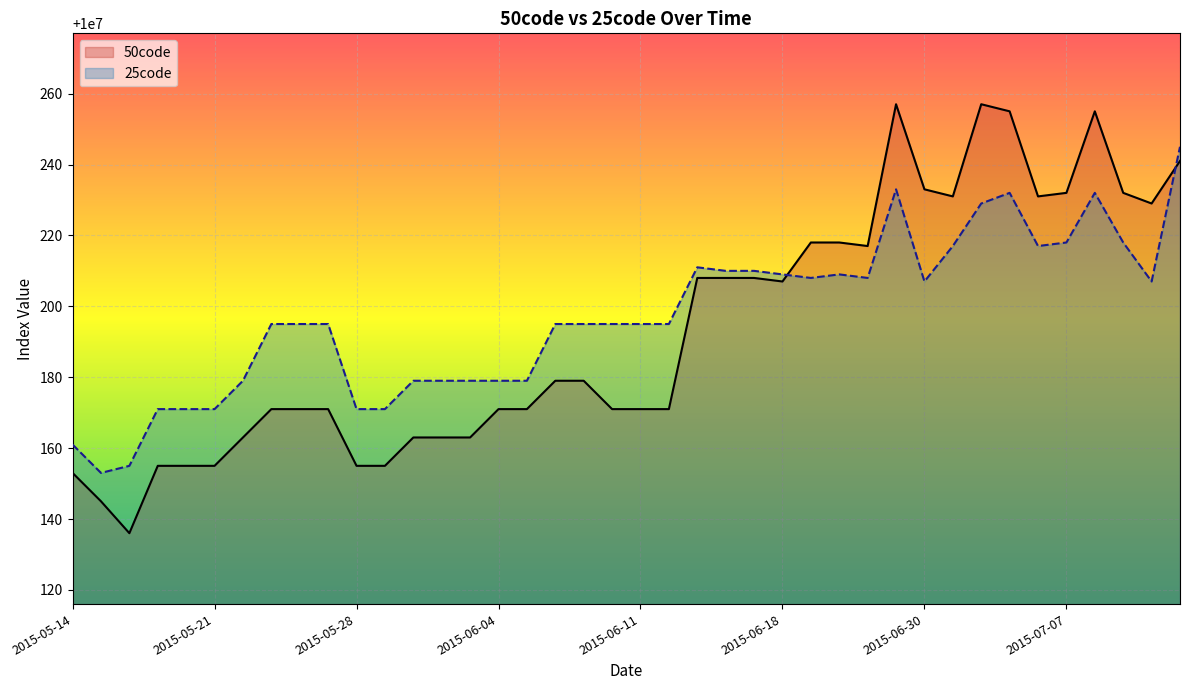

At which category is the sum across all series the highest?

2015-06-29